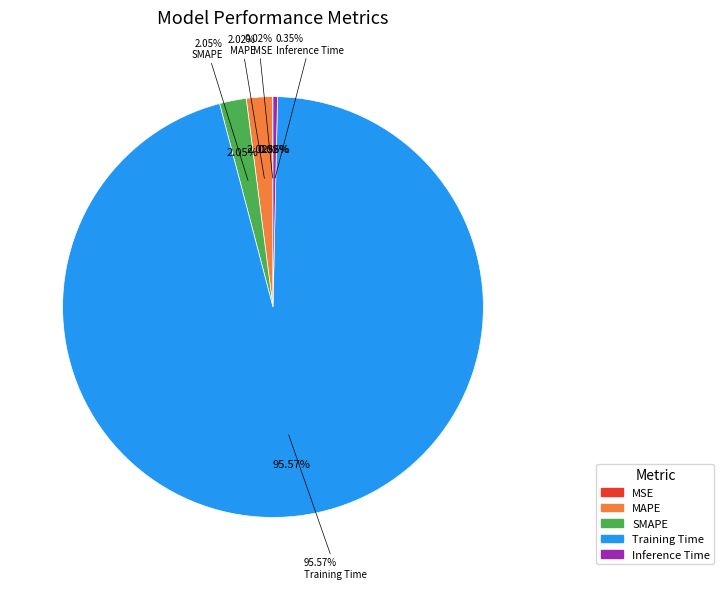

Count the number of slices in the pie.

5